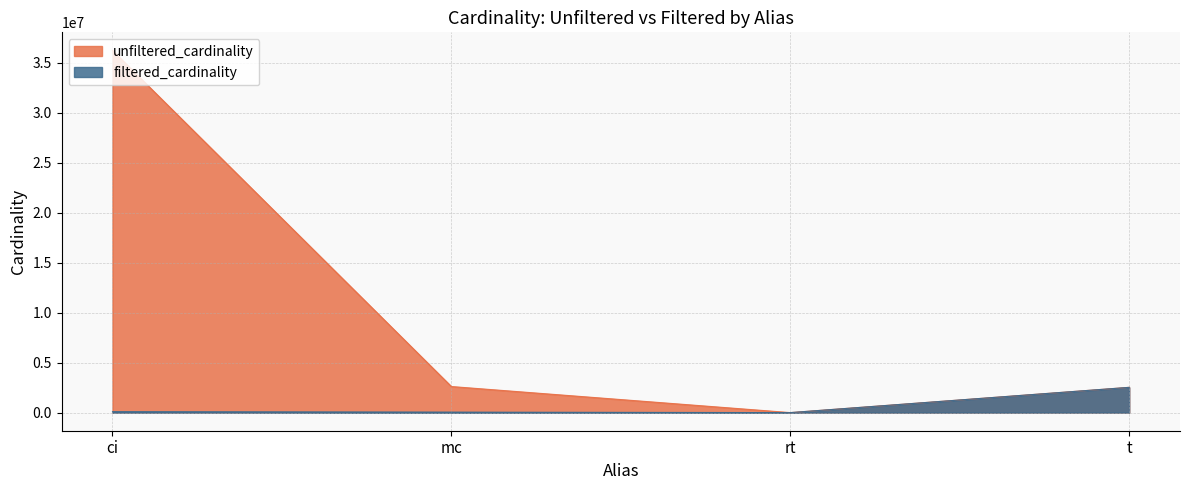

Between ci and t, which series saw the biggest shift?

unfiltered_cardinality